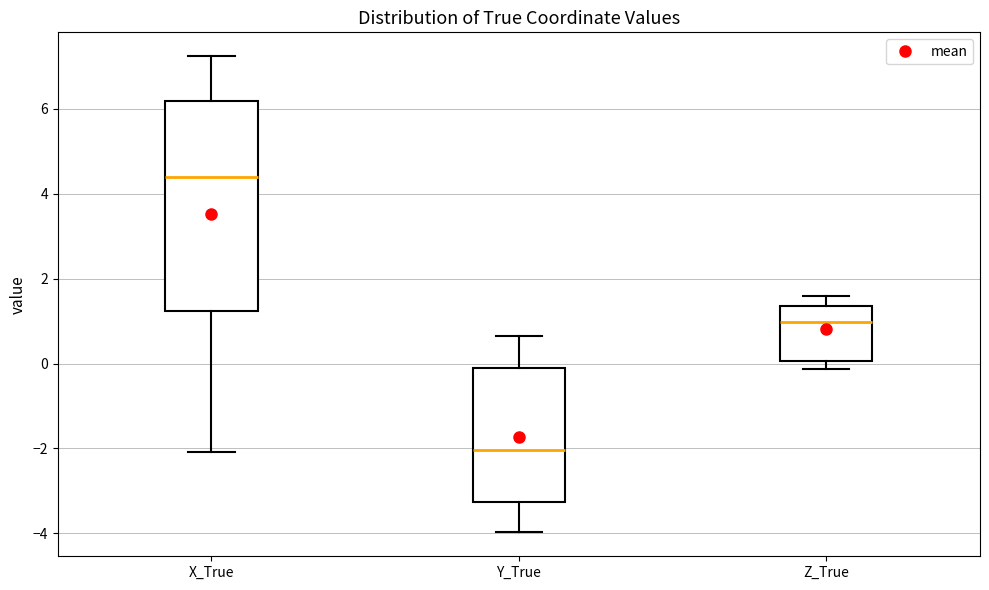

Which box is the tallest, from its lower edge to its upper edge?

X_True